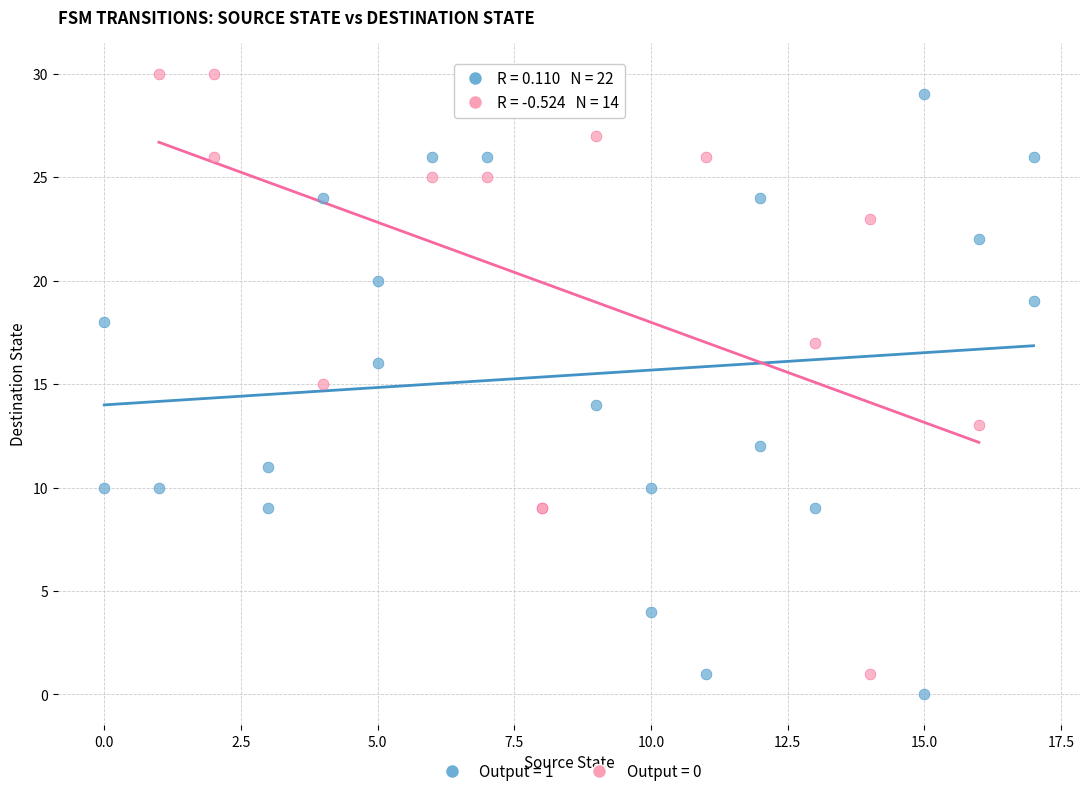

Which series contains the lowest Y value?

Output = 1